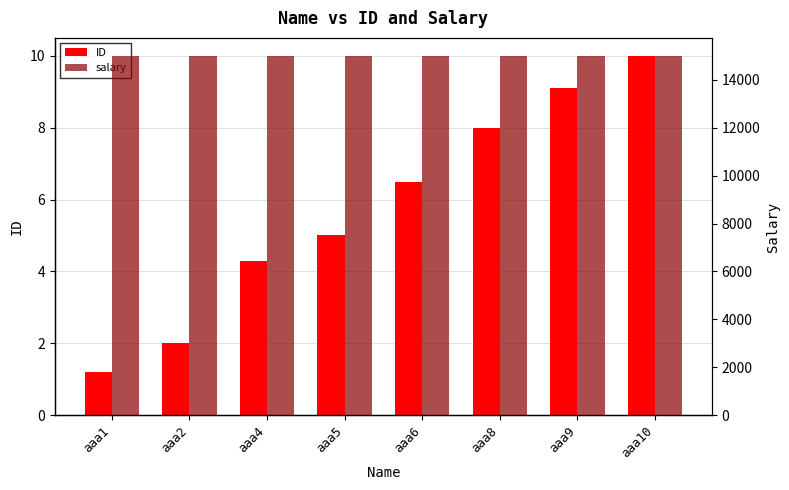

List the series in order of their overall mean, lowest first.

ID, salary